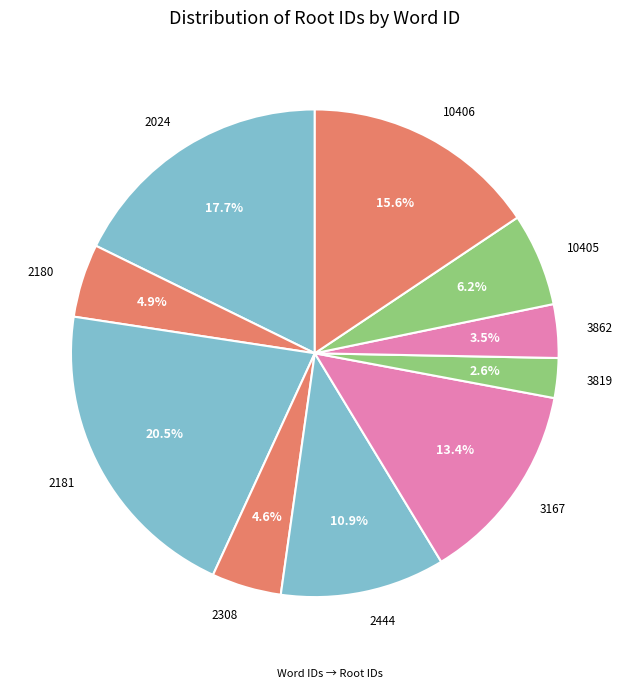

Approximately how many times larger is the value at 2180 compared to 10406?

0.3